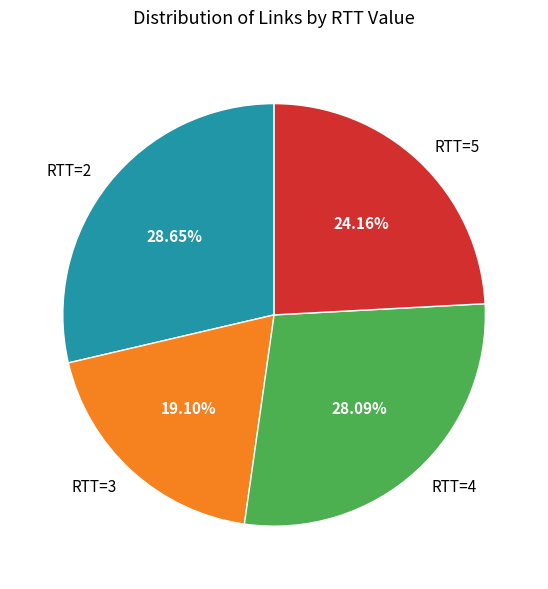

What is the ratio of the value at RTT=4 to the value at RTT=2?

1.0